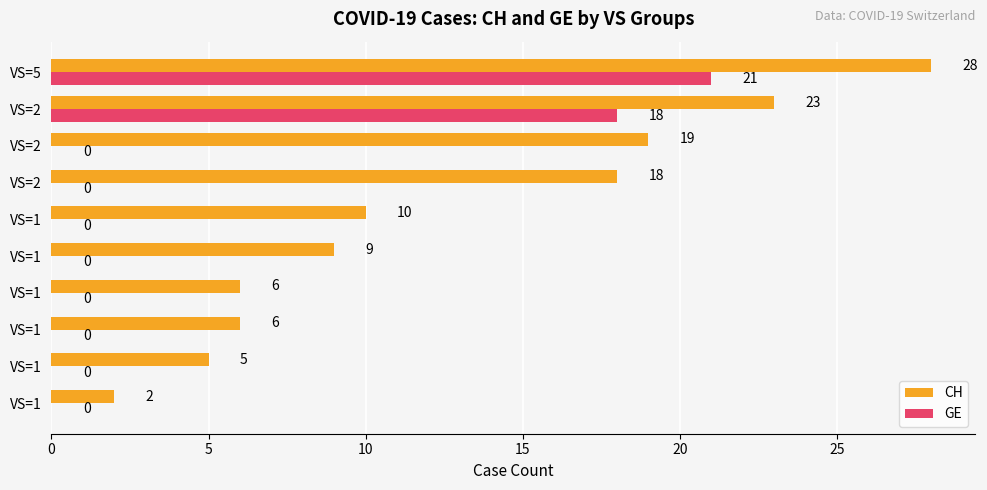

How many values in GE are above zero?

2